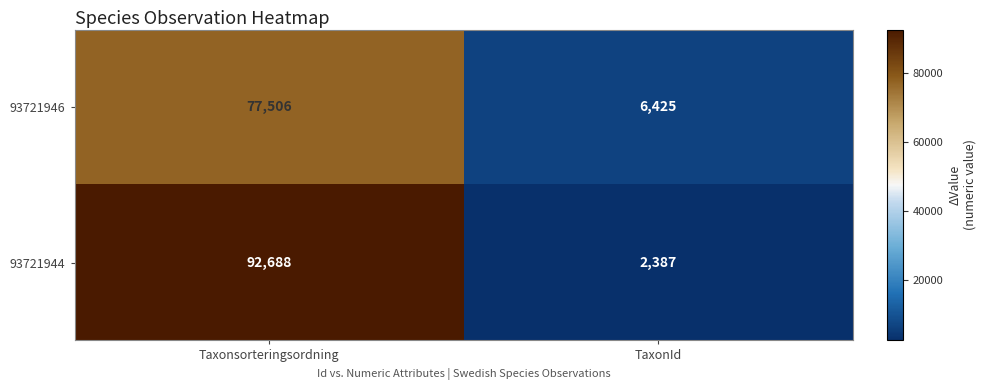

Rank the series by their maximum value, from highest to lowest.

93721944, 93721946